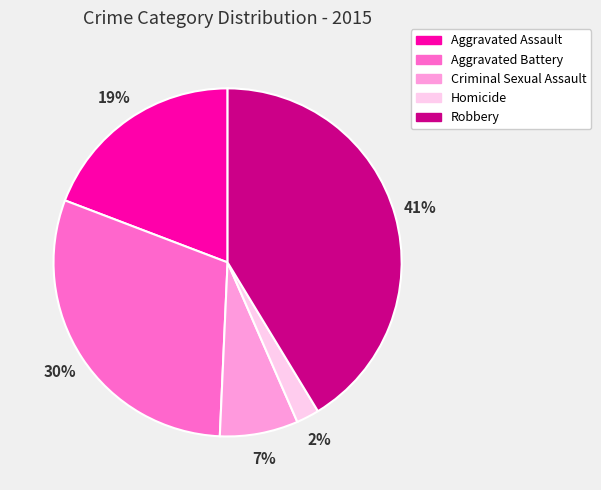

Do Homicide and Robbery together represent more than half of the pie?

No